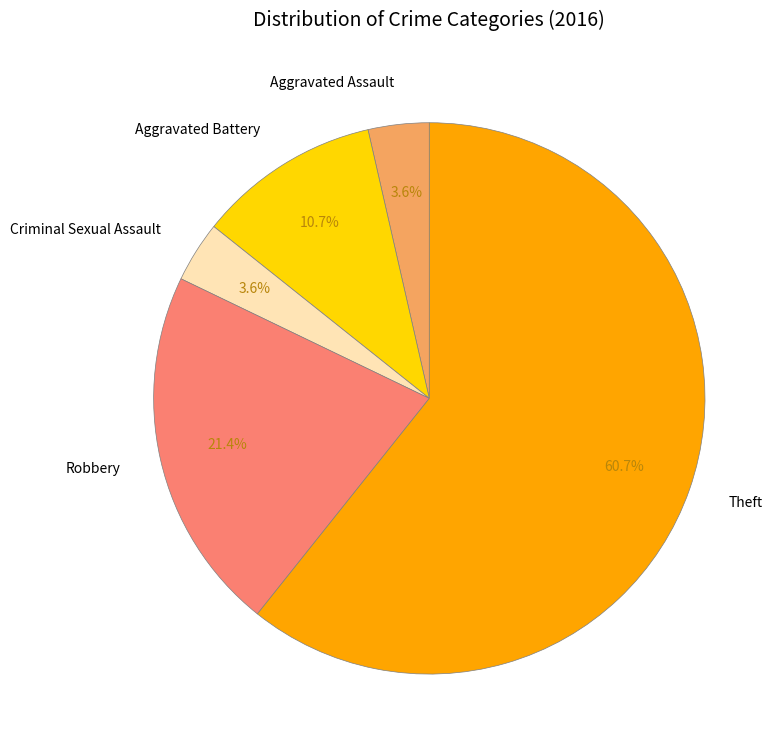

The Criminal Sexual Assault slice represents 11% of the pie. True or false?

False